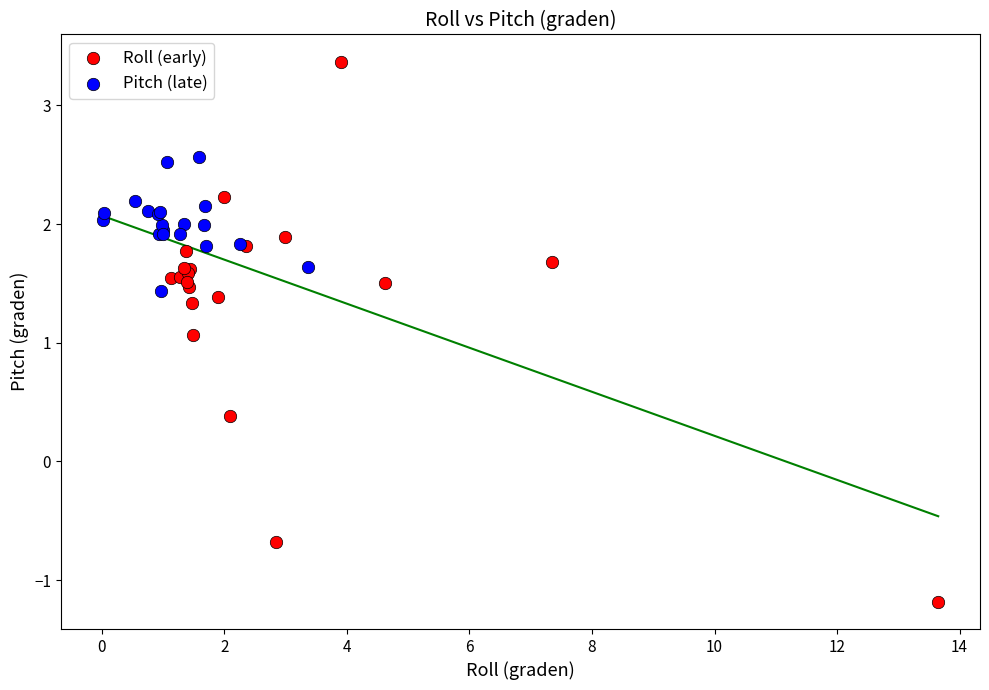

Which series contains the highest Y value?

Roll (early)